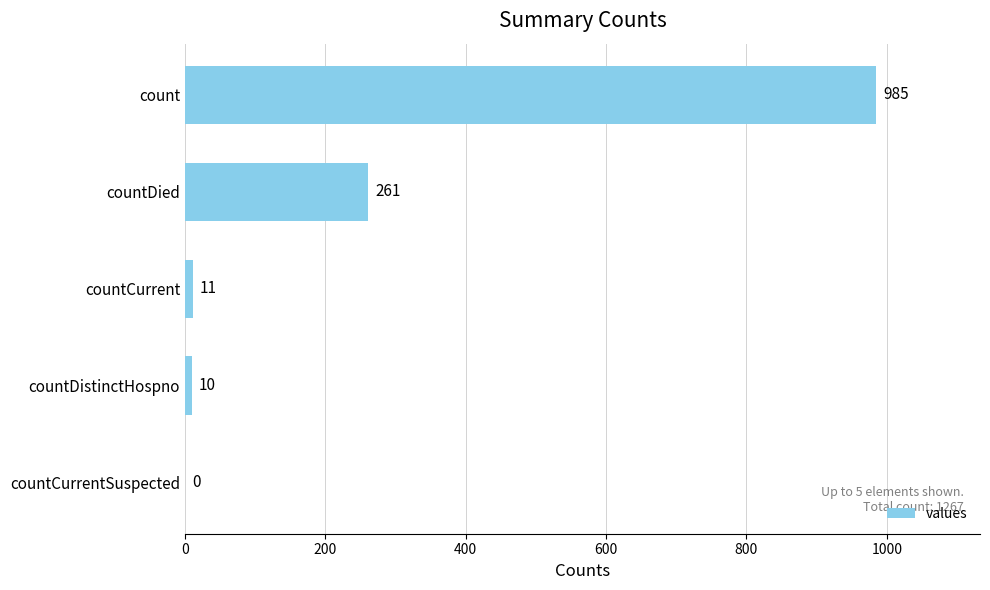

Read the value at countDied, to the nearest 50.

250